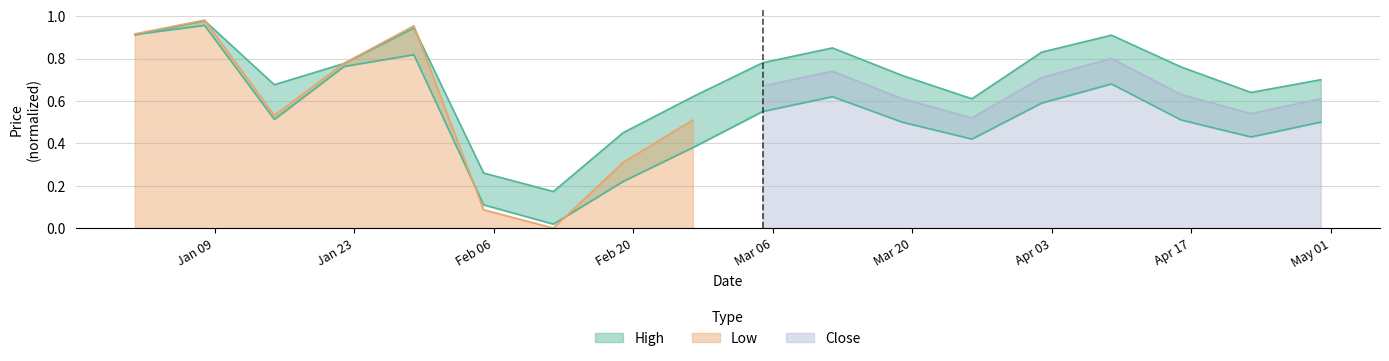

At which category does Low reach its first local peak?

2023-01-08